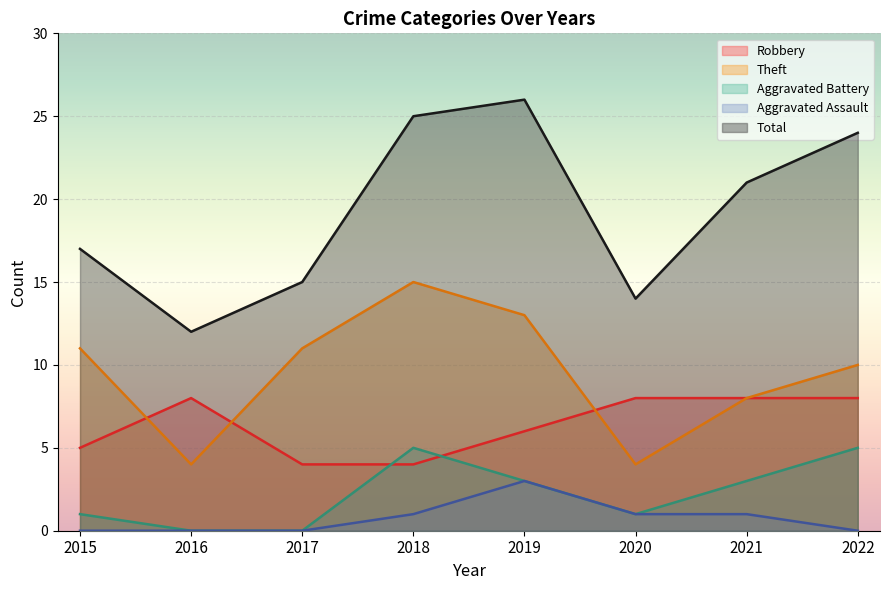

Rank the series at 2015 from highest to lowest value.

Total, Theft, Robbery, Aggravated Battery, Aggravated Assault